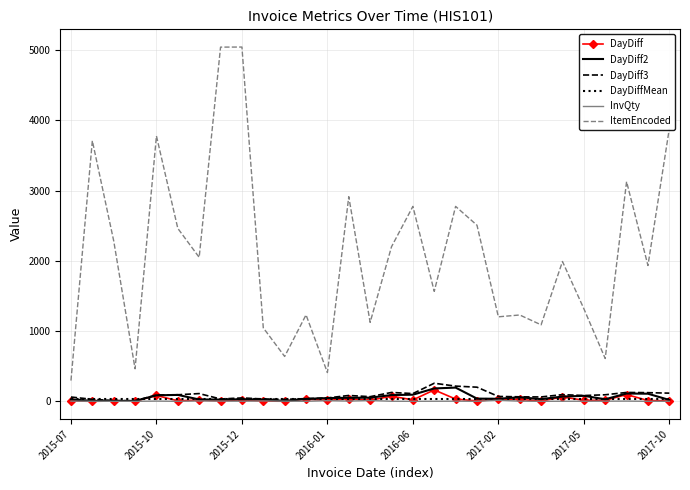

Which series has the largest range (max minus min)?

ItemEncoded